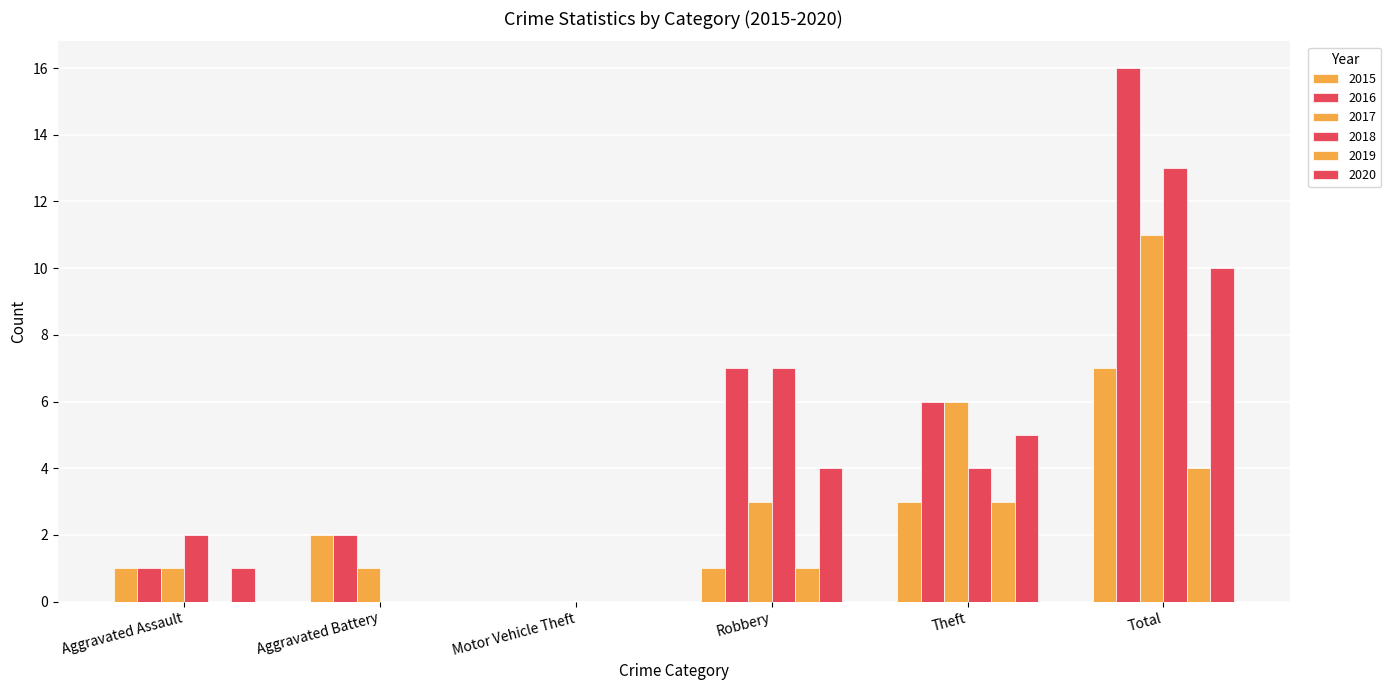

Reading left to right, transcribe all the data shown in this chart.

2015: 1	2	0	1	3	7
2016: 1	2	0	7	6	16
2017: 1	1	0	3	6	11
2018: 2	0	0	7	4	13
2019: 0	0	0	1	3	4
2020: 1	0	0	4	5	10